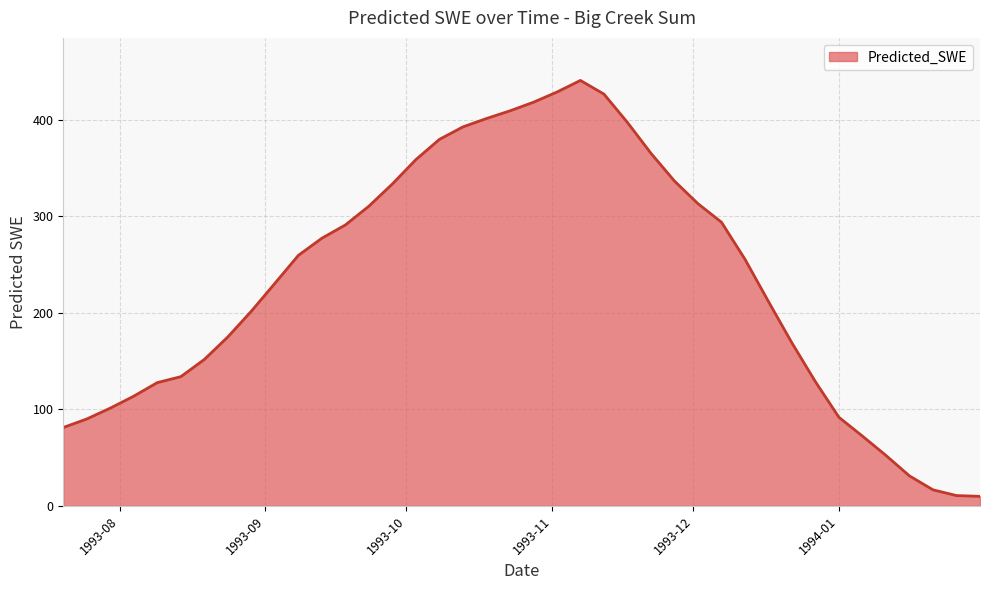

What is the difference between the maximum and minimum values?

430.9